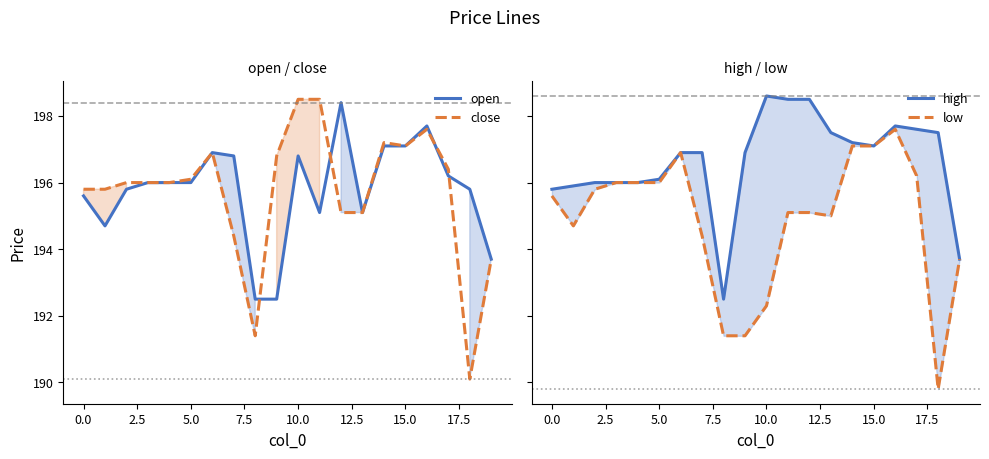

Between 12 and 19, which is larger?

12